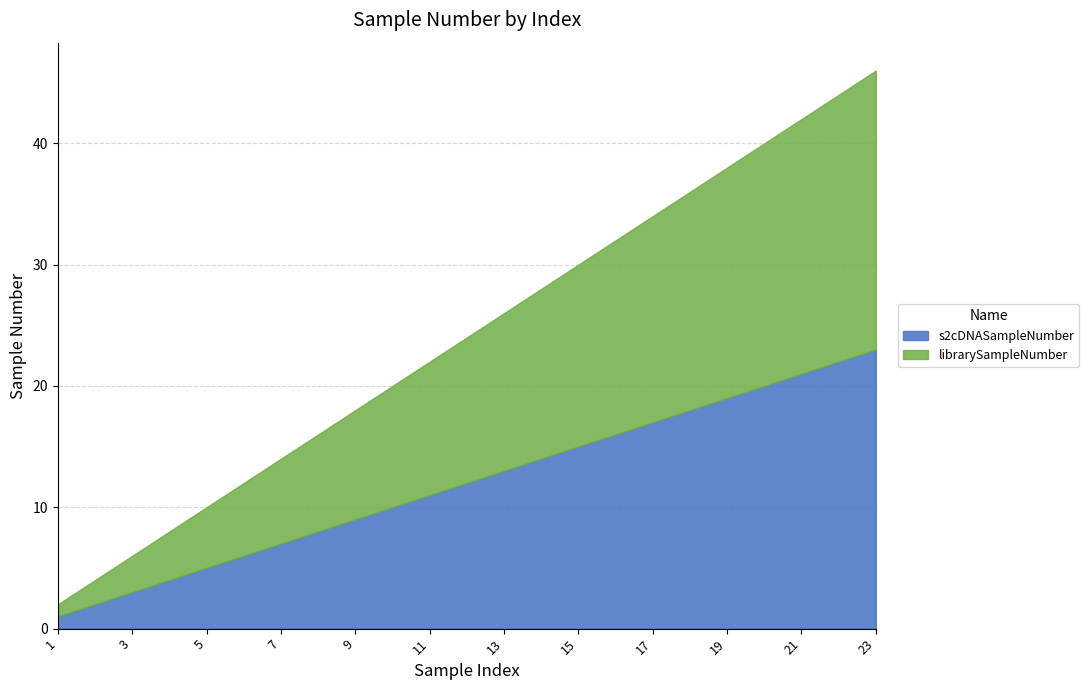

Which label corresponds to the largest value in the chart?

23